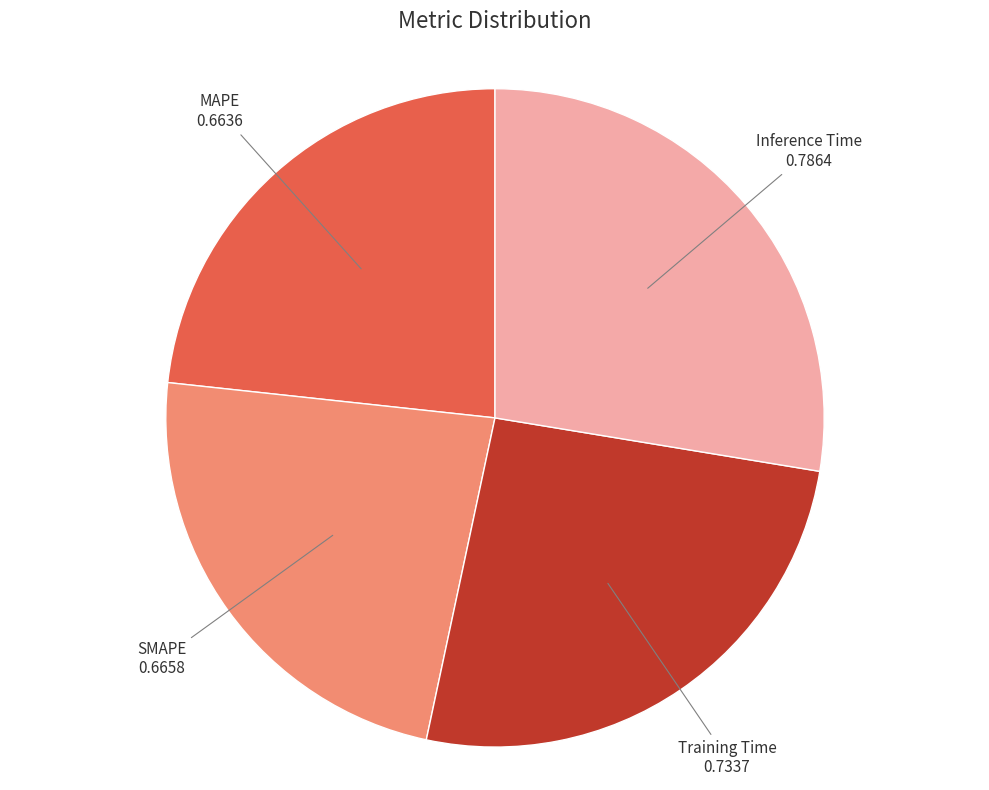

How many slices are in this pie chart?

4